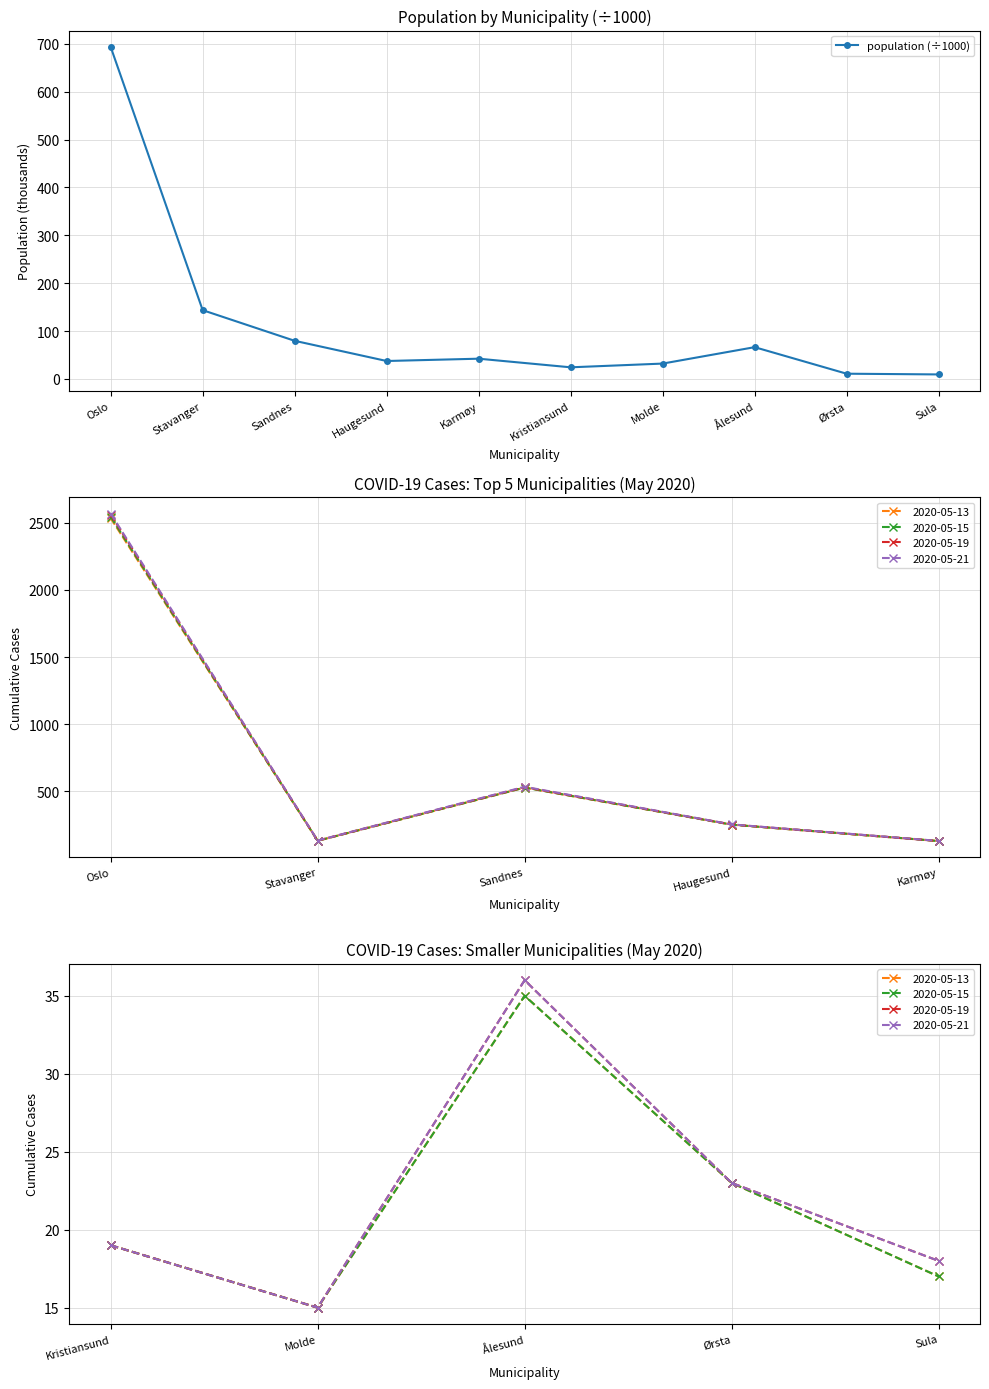

The population (÷1000) series shows 24.2 at Kristiansund. True or false?

True